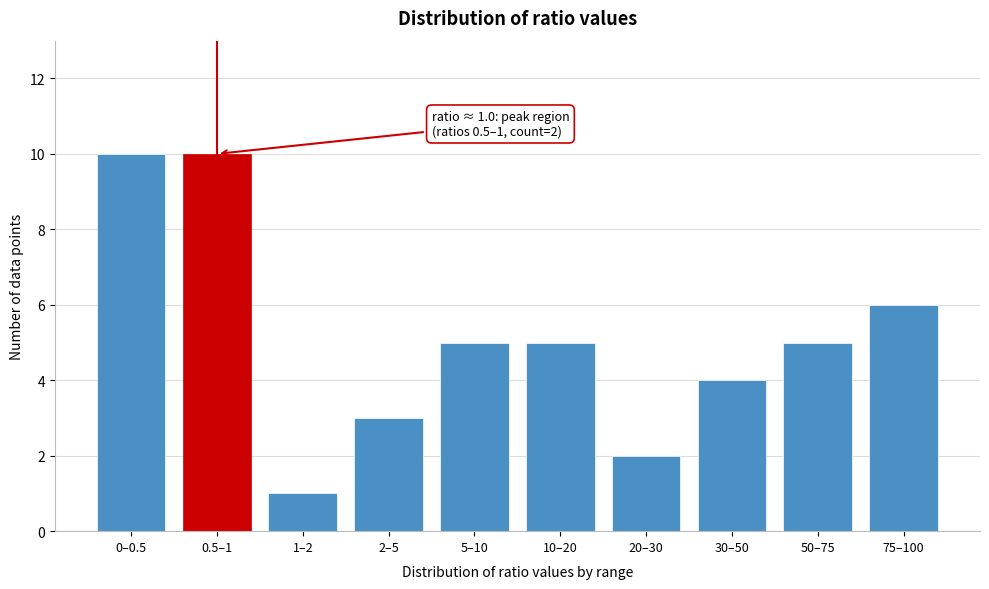

Reading right to left, transcribe all the data shown in this chart.

75–100=6	50–75=5	30–50=4	20–30=2	10–20=5	5–10=5	2–5=3	1–2=1	0.5–1=10	0–0.5=10